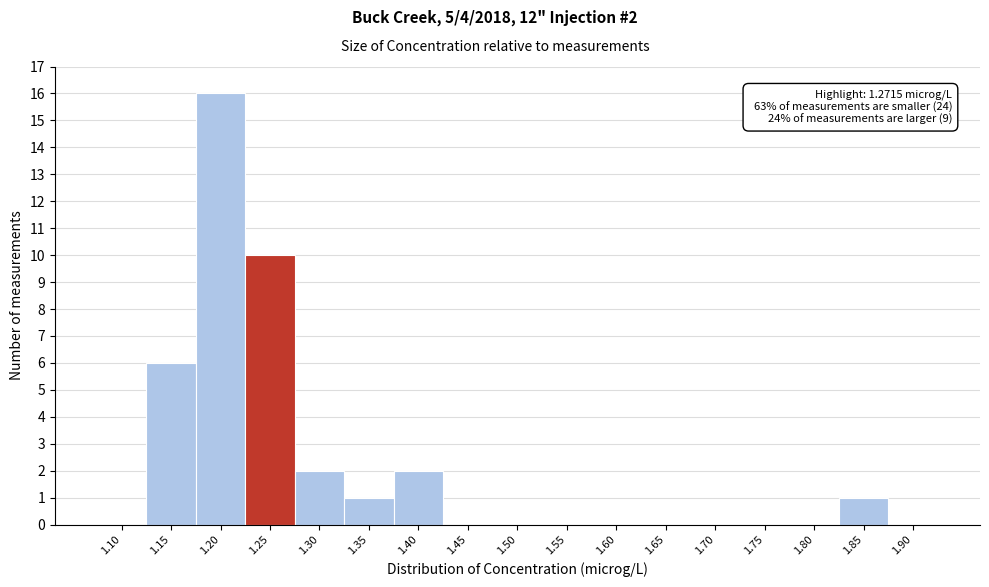

Reading right to left, extract all data points from this chart.

1.90=0	1.85=1	1.80=0	1.75=0	1.70=0	1.65=0	1.60=0	1.55=0	1.50=0	1.45=0	1.40=2	1.35=1	1.30=2	1.25=10	1.20=16	1.15=6	1.10=0